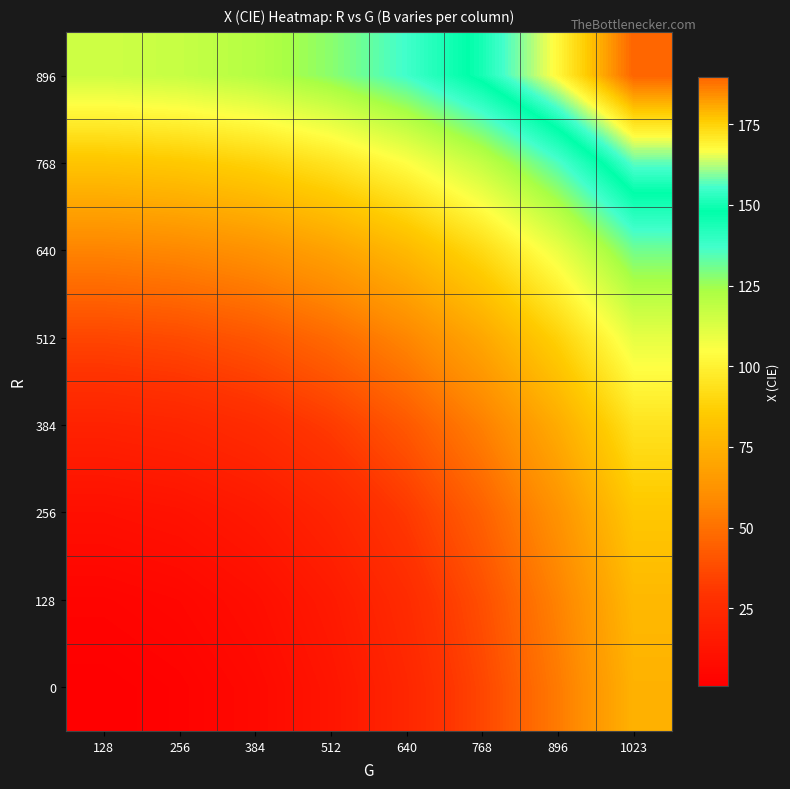

Reading left to right, list all the values displayed in this chart.

0: 128=0.9	256=2.6	384=6.4	512=12.9	640=22.6	768=36.0	896=53.4	1023=75.2
128: 128=3.6	256=5.3	384=9.1	512=15.6	640=25.3	768=38.7	896=56.1	1023=77.9
256: 128=9.7	256=11.4	384=15.2	512=21.7	640=31.4	768=44.8	896=62.2	1023=84.0
384: 128=20.1	256=21.8	384=25.6	512=32.1	640=41.8	768=55.2	896=72.7	1023=94.4
512: 128=35.7	256=37.4	384=41.2	512=47.7	640=57.4	768=70.8	896=88.2	1023=110.0
640: 128=56.5	256=58.2	384=62.0	512=68.5	640=78.2	768=91.5	896=109.0	1023=130.8
768: 128=83.0	256=84.7	384=88.5	512=95.0	640=104.7	768=118.0	896=135.5	1023=157.2
896: 128=115.5	256=117.2	384=121.0	512=127.5	640=137.2	768=150.5	896=168.0	1023=189.7